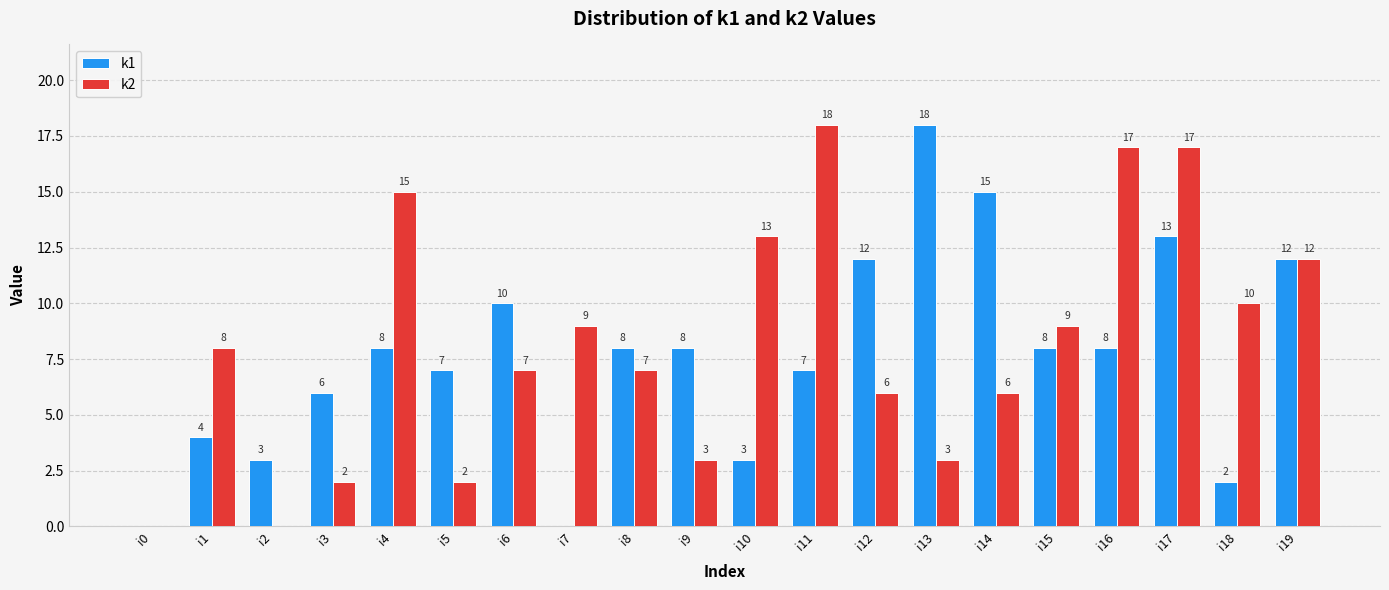

Is the value of k1 at i12 greater than the value of k2 at i14?

Yes